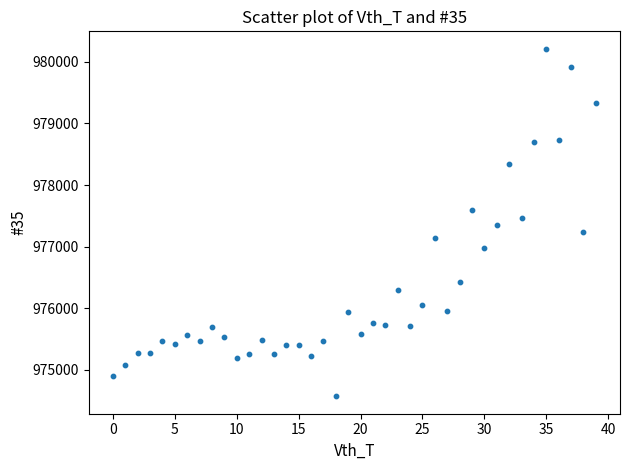

What is the range of Y values (max minus min)?

5647